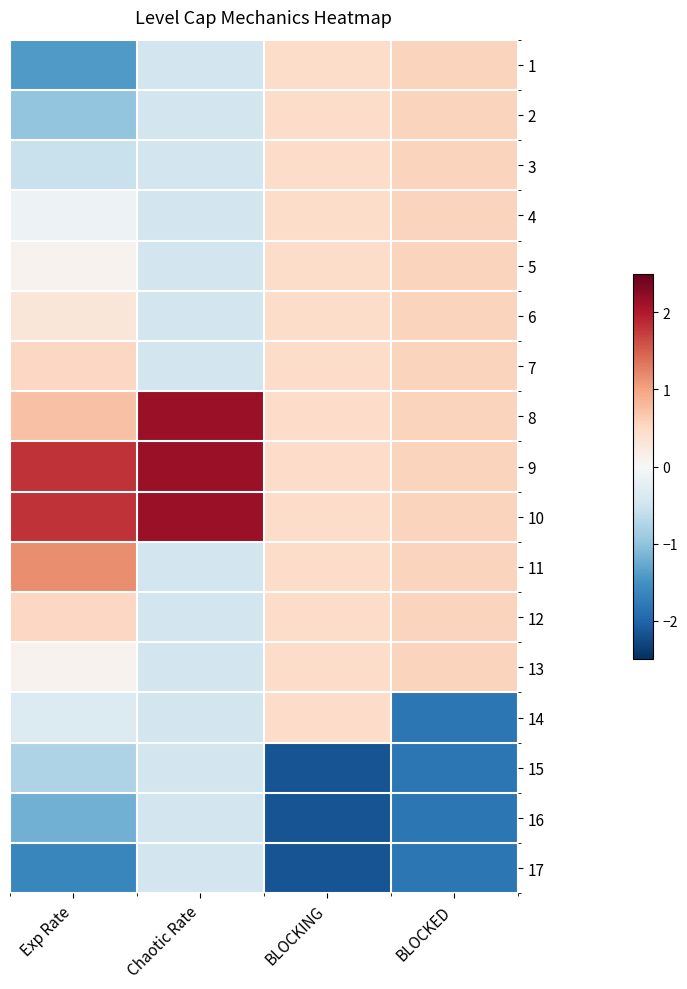

Between BLOCKED and BLOCKING, which is larger?

BLOCKED